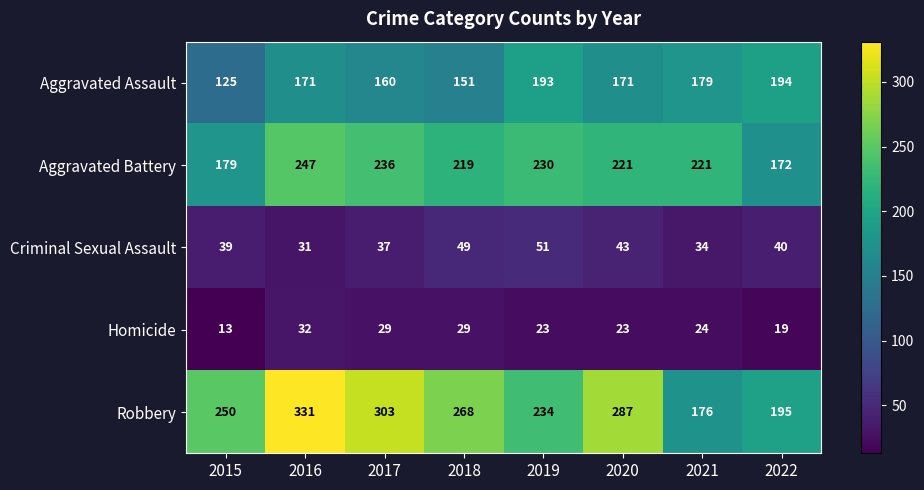

What is the spread (max minus min) of values at 2019?

211